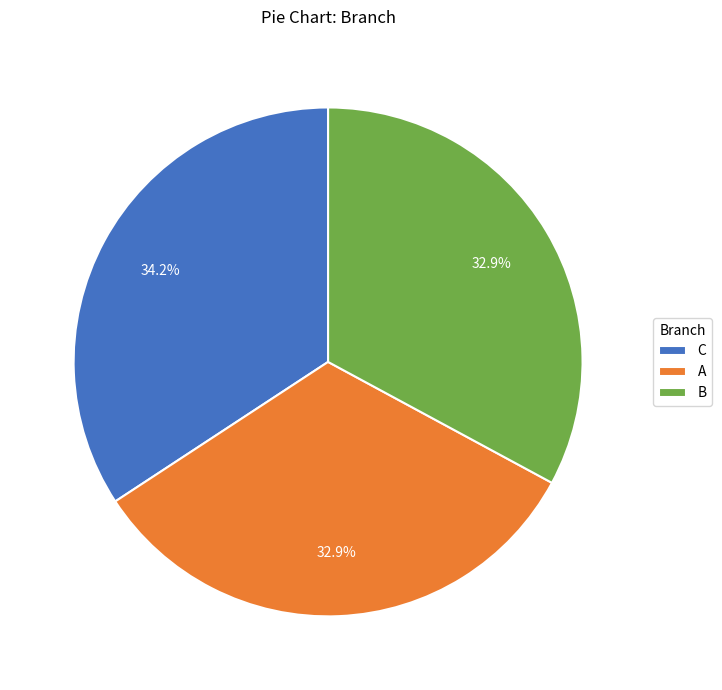

Which category has the biggest portion of the pie?

C